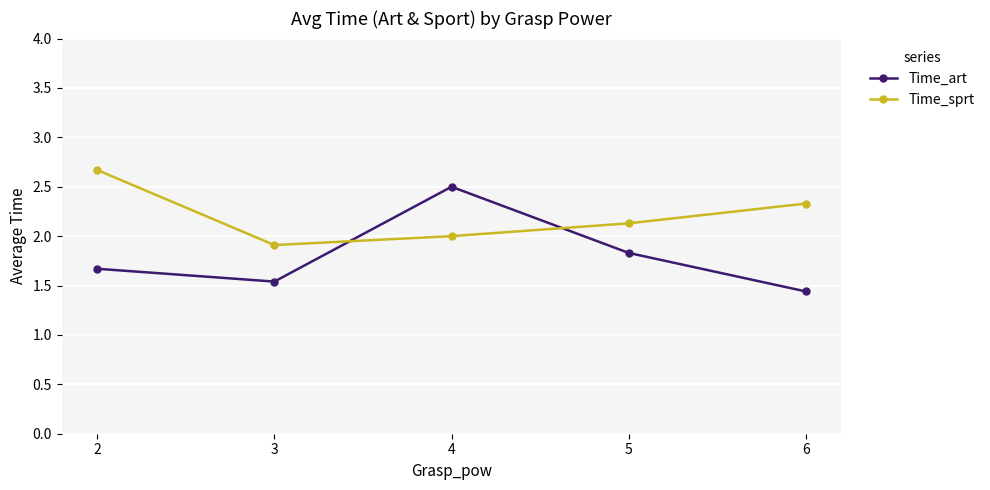

True or false: Time_sprt has a value of 2.7 at 2.

True